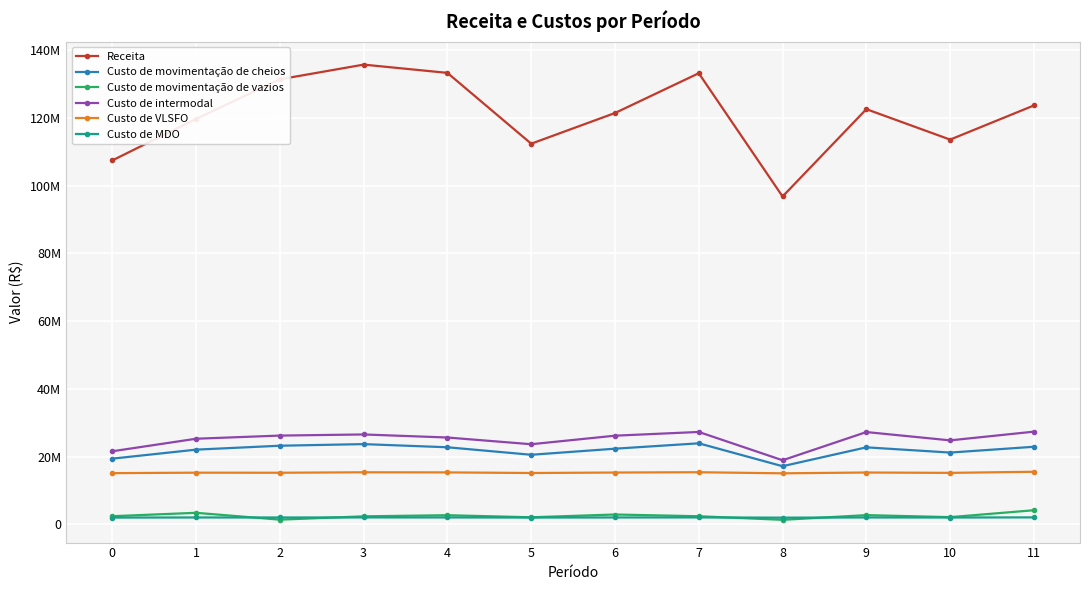

What are all the series names shown in the legend?

Receita, Custo de movimentação de cheios, Custo de movimentação de vazios, Custo de intermodal, Custo de VLSFO, Custo de MDO